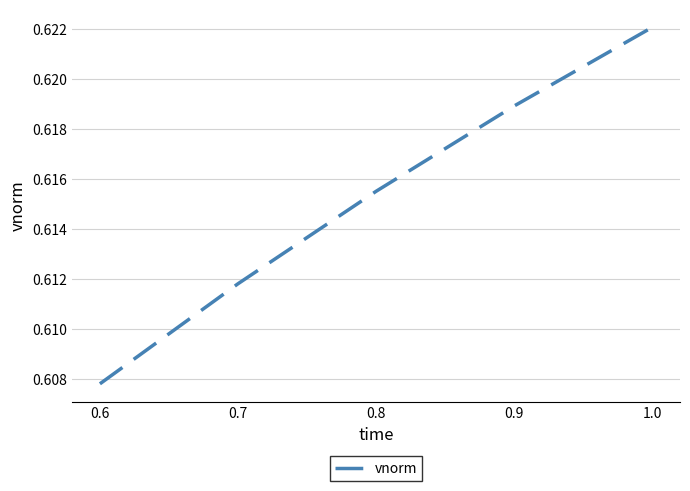

List the labels in order of value, largest first.

1.0, 0.9, 0.8, 0.7, 0.6